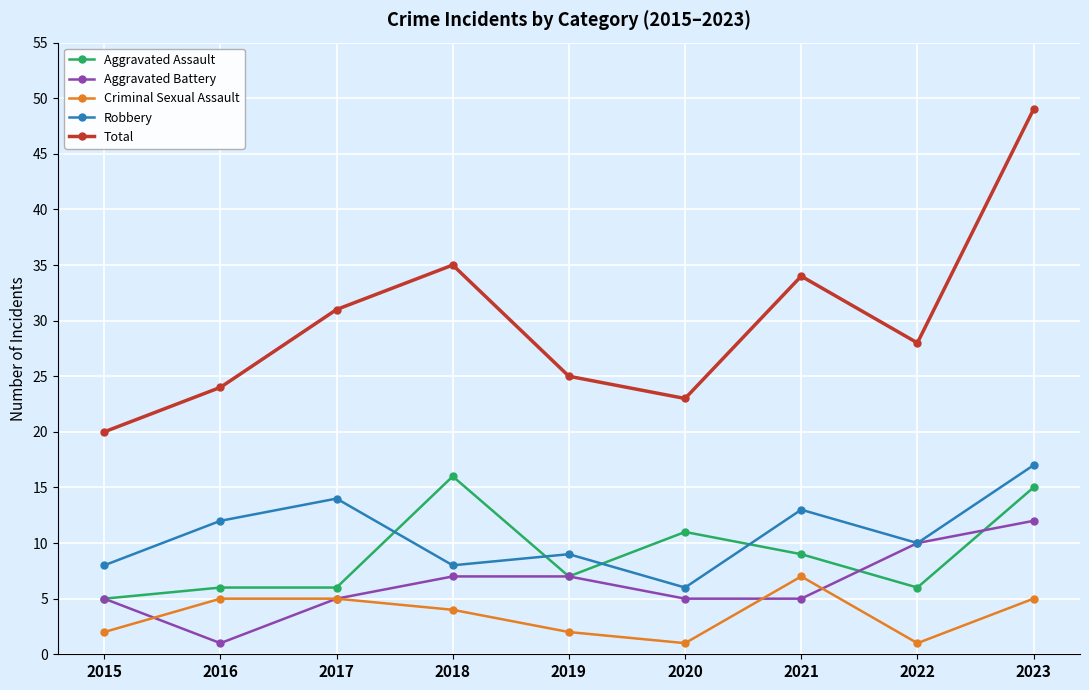

Where do Aggravated Assault and Robbery first cross each other?

2017 and 2018